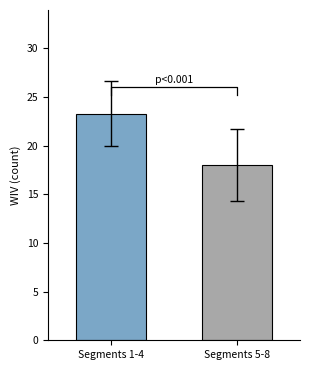

Count the number of data series in this chart.

1